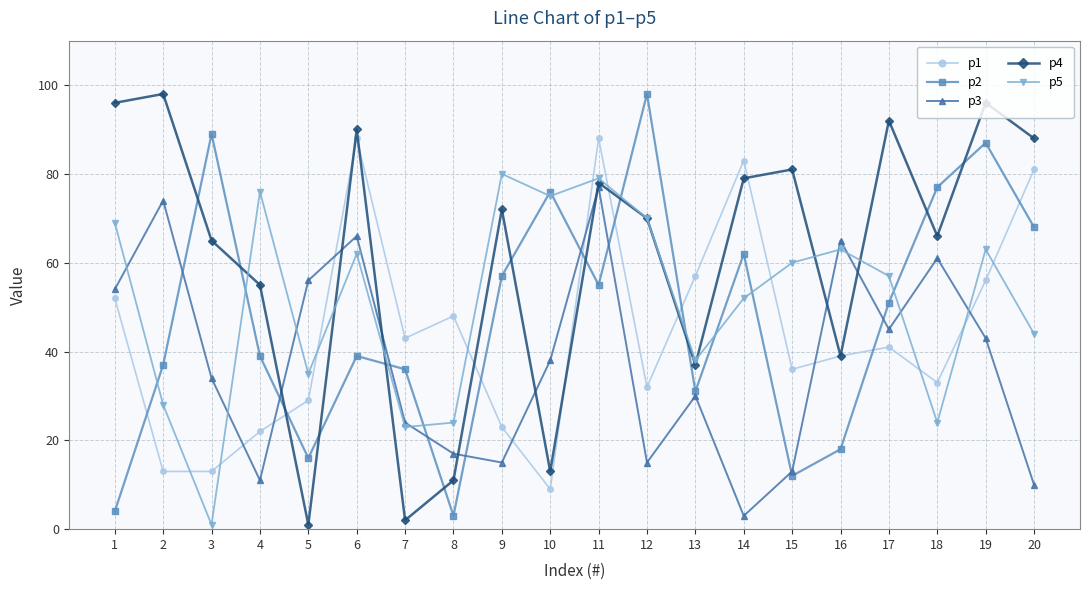

After their last crossing, which series has the higher values: p1 or p5?

p1